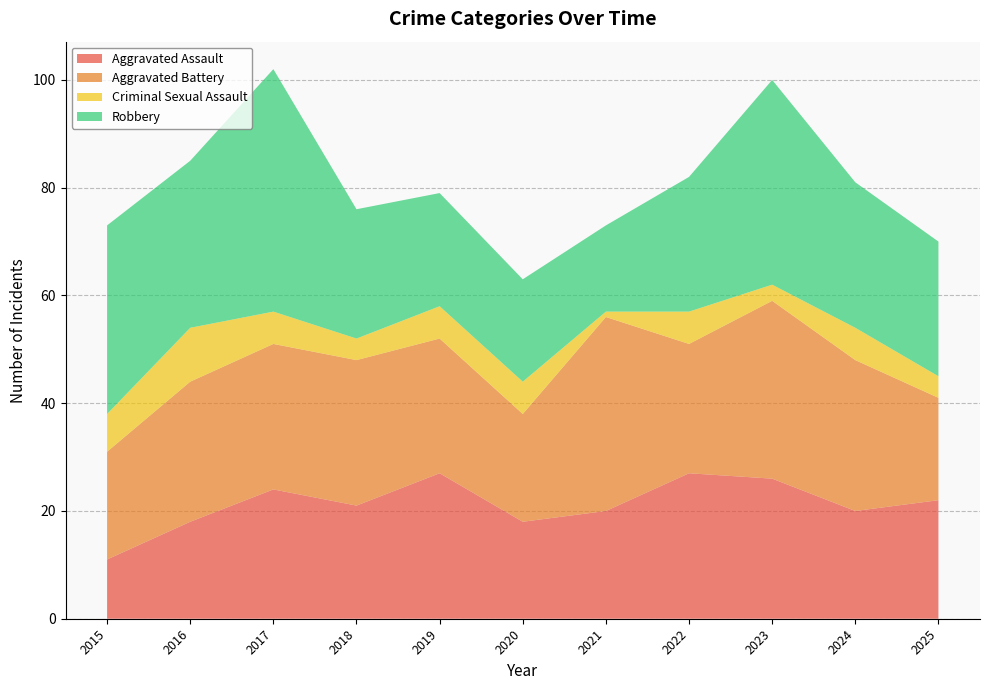

Reading left to right, list all the values displayed in this chart.

Aggravated Assault: 2015=11	2016=18	2017=24	2018=21	2019=27	2020=18	2021=20	2022=27	2023=26	2024=20	2025=22
Aggravated Battery: 2015=20	2016=26	2017=27	2018=27	2019=25	2020=20	2021=36	2022=24	2023=33	2024=28	2025=19
Criminal Sexual Assault: 2015=7	2016=10	2017=6	2018=4	2019=6	2020=6	2021=1	2022=6	2023=3	2024=6	2025=4
Robbery: 2015=35	2016=31	2017=45	2018=24	2019=21	2020=19	2021=16	2022=25	2023=38	2024=27	2025=25